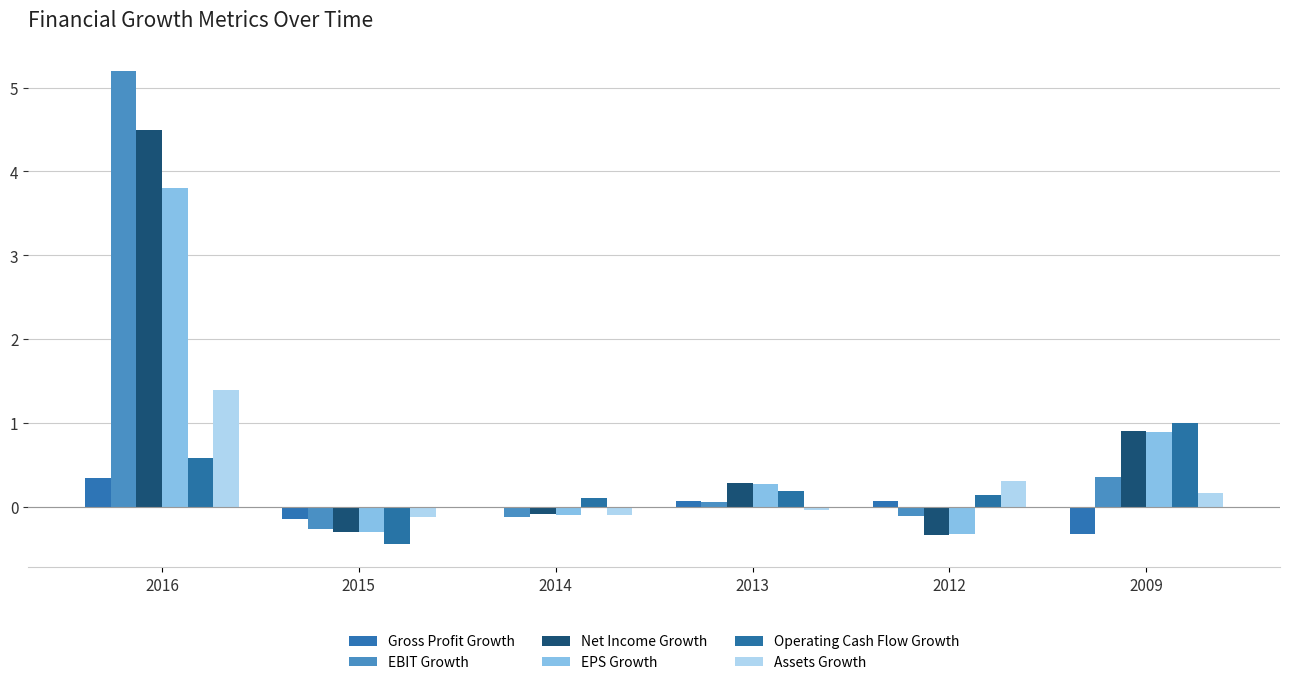

Reading right to left, list all the values displayed in this chart.

Gross Profit Growth: -0.3	0.1	0.1	-0.0	-0.2	0.3
EBIT Growth: 0.4	-0.1	0.1	-0.1	-0.3	5.2
Net Income Growth: 0.9	-0.3	0.3	-0.1	-0.3	4.5
EPS Growth: 0.9	-0.3	0.3	-0.1	-0.3	3.8
Operating Cash Flow Growth: 1.0	0.1	0.2	0.1	-0.4	0.6
Assets Growth: 0.2	0.3	-0.0	-0.1	-0.1	1.4